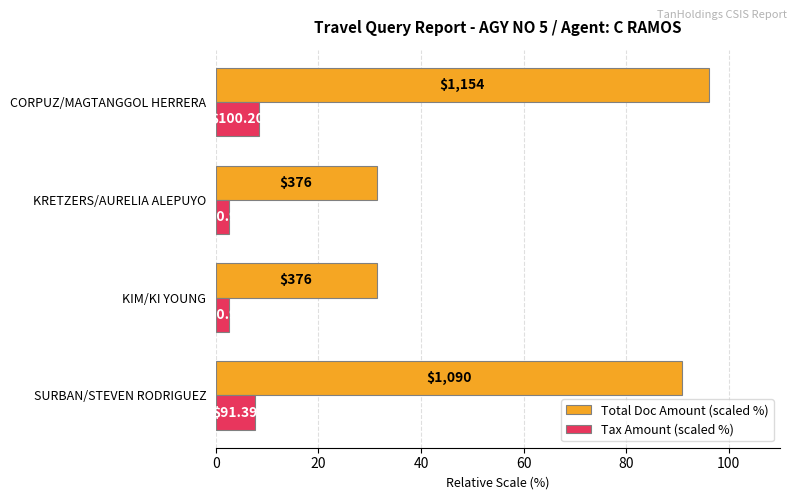

Rank the series by their average value, from highest to lowest.

Total Doc Amount (scaled %), Tax Amount (scaled %)